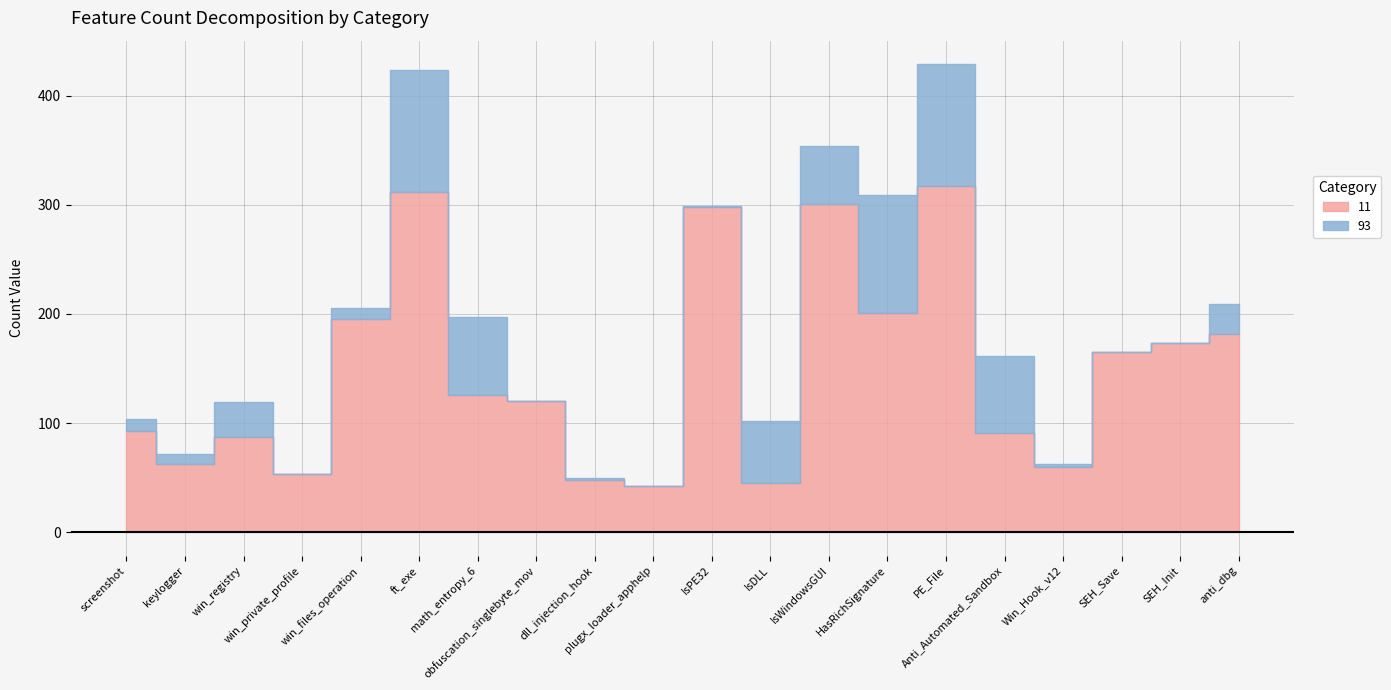

What is the label of the 18th point from the right?

win_registry